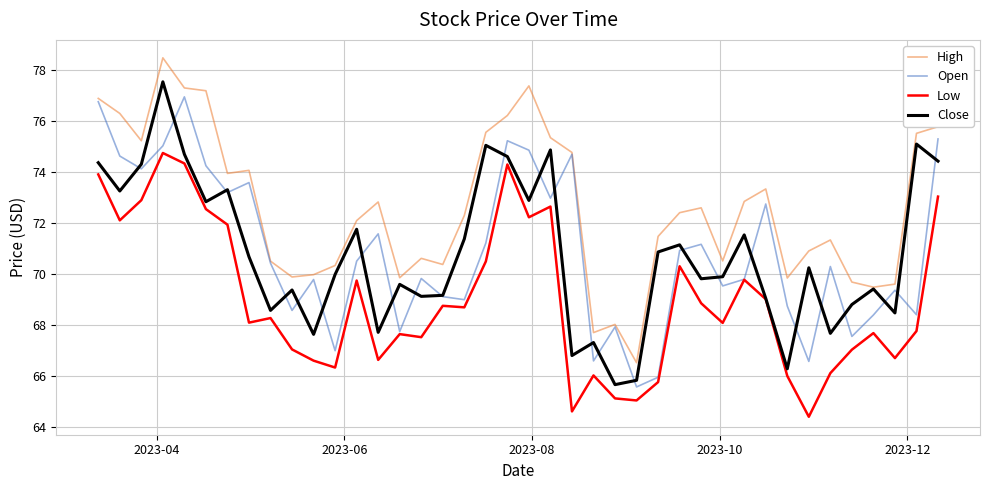

Which series has the largest total across all categories?

High